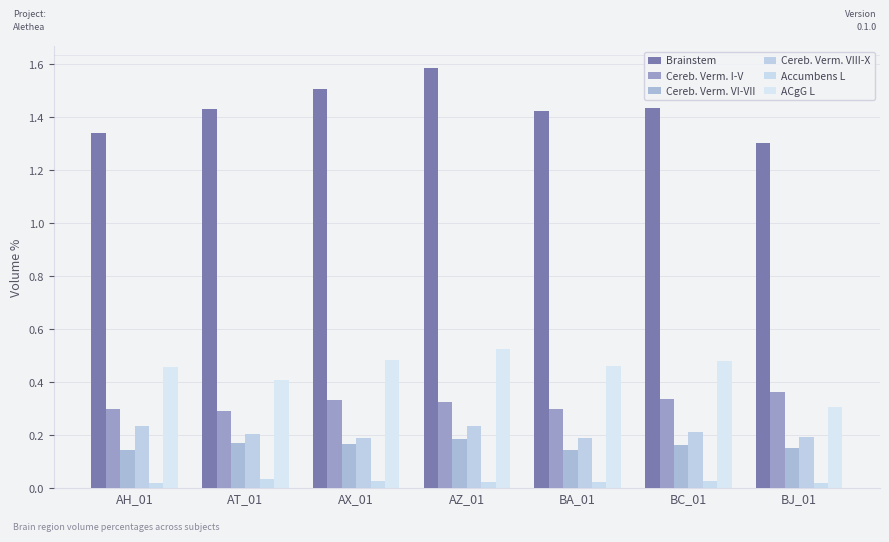

Reading right to left, what are all the values shown in this chart?

Brainstem volume %: BJ_01=1.3	BC_01=1.4	BA_01=1.4	AZ_01=1.6	AX_01=1.5	AT_01=1.4	AH_01=1.3
Cerebellar Vermal Lobules I-V volume %: BJ_01=0.4	BC_01=0.3	BA_01=0.3	AZ_01=0.3	AX_01=0.3	AT_01=0.3	AH_01=0.3
Cerebellar Vermal Lobules VI-VII volume %: BJ_01=0.2	BC_01=0.2	BA_01=0.1	AZ_01=0.2	AX_01=0.2	AT_01=0.2	AH_01=0.1
Cerebellar Vermal Lobules VIII-X volume %: BJ_01=0.2	BC_01=0.2	BA_01=0.2	AZ_01=0.2	AX_01=0.2	AT_01=0.2	AH_01=0.2
Accumbens left volume %: BJ_01=0.0	BC_01=0.0	BA_01=0.0	AZ_01=0.0	AX_01=0.0	AT_01=0.0	AH_01=0.0
ACgG left volume %: BJ_01=0.3	BC_01=0.5	BA_01=0.5	AZ_01=0.5	AX_01=0.5	AT_01=0.4	AH_01=0.5